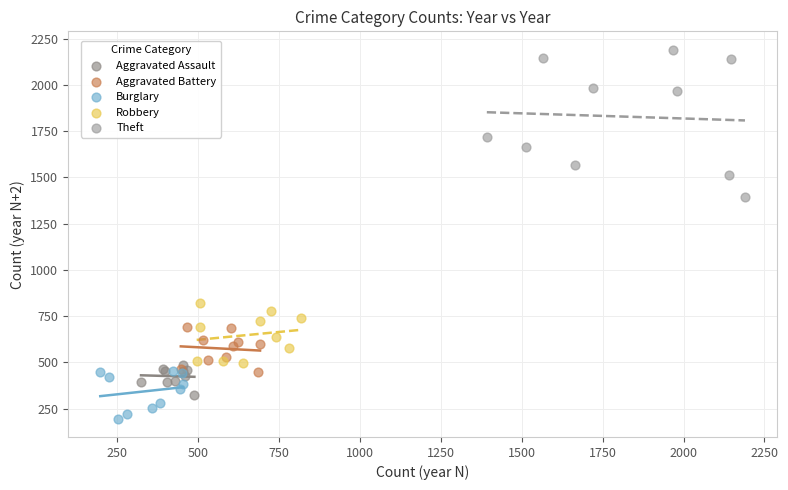

Which series contains the highest Y value?

Theft